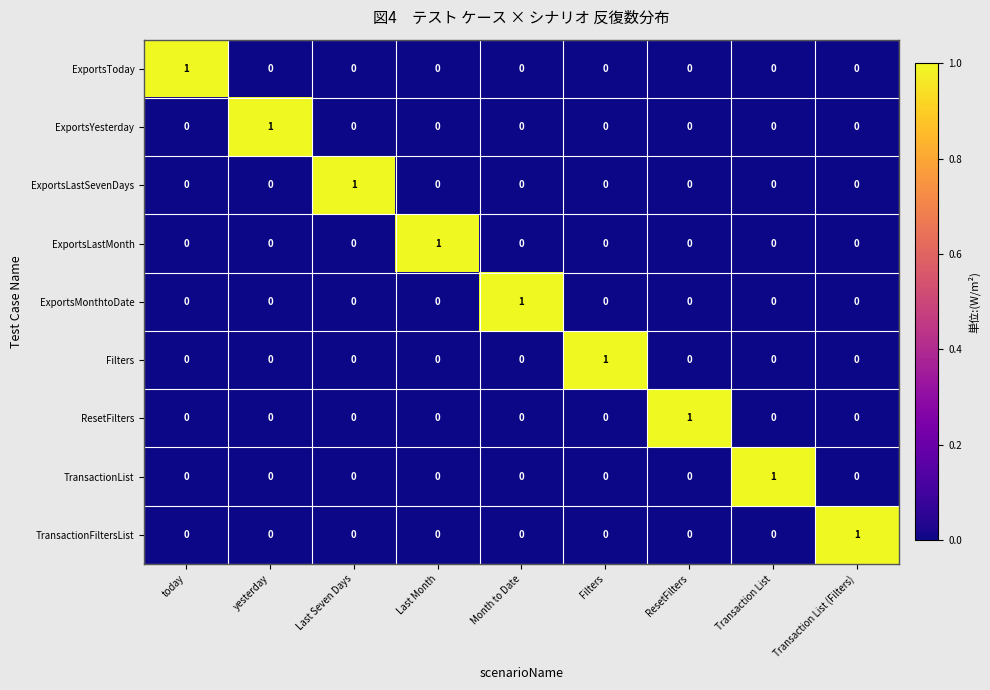

Which category has the highest value in the ResetFilters series?

ResetFilters